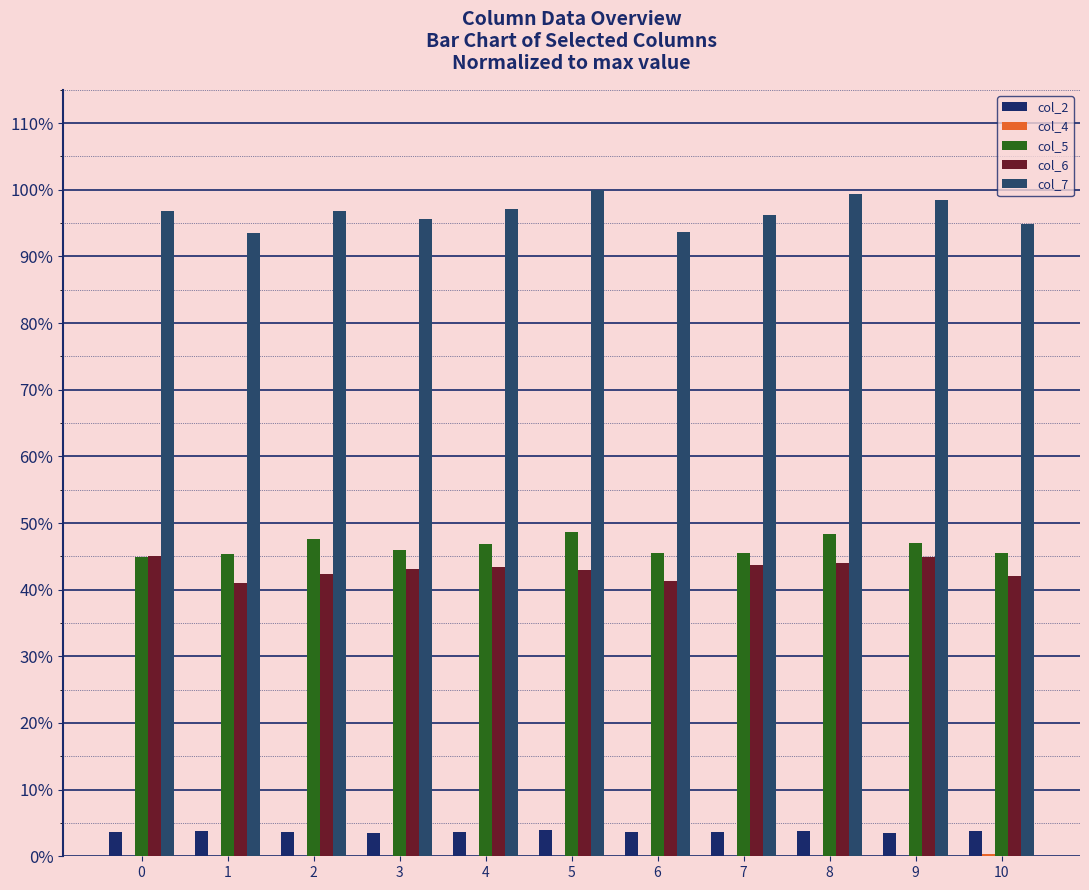

Reading left to right, extract all data points from this chart.

col_2: 0=3.6	1=3.8	2=3.6	3=3.5	4=3.7	5=4.0	6=3.7	7=3.6	8=3.7	9=3.6	10=3.8
col_4: 0=0.1	1=0.1	2=0.1	3=0.1	4=0.1	5=0.1	6=0.1	7=0.1	8=0.1	9=0.1	10=0.3
col_5: 0=44.9	1=45.3	2=47.6	3=46.0	4=46.9	5=48.6	6=45.5	7=45.5	8=48.3	9=46.9	10=45.5
col_6: 0=45.0	1=41.0	2=42.3	3=43.1	4=43.4	5=43.0	6=41.3	7=43.6	8=44.0	9=44.9	10=42.0
col_7: 0=96.9	1=93.5	2=96.8	3=95.7	4=97.1	5=100.0	6=93.7	7=96.2	8=99.3	9=98.5	10=94.9